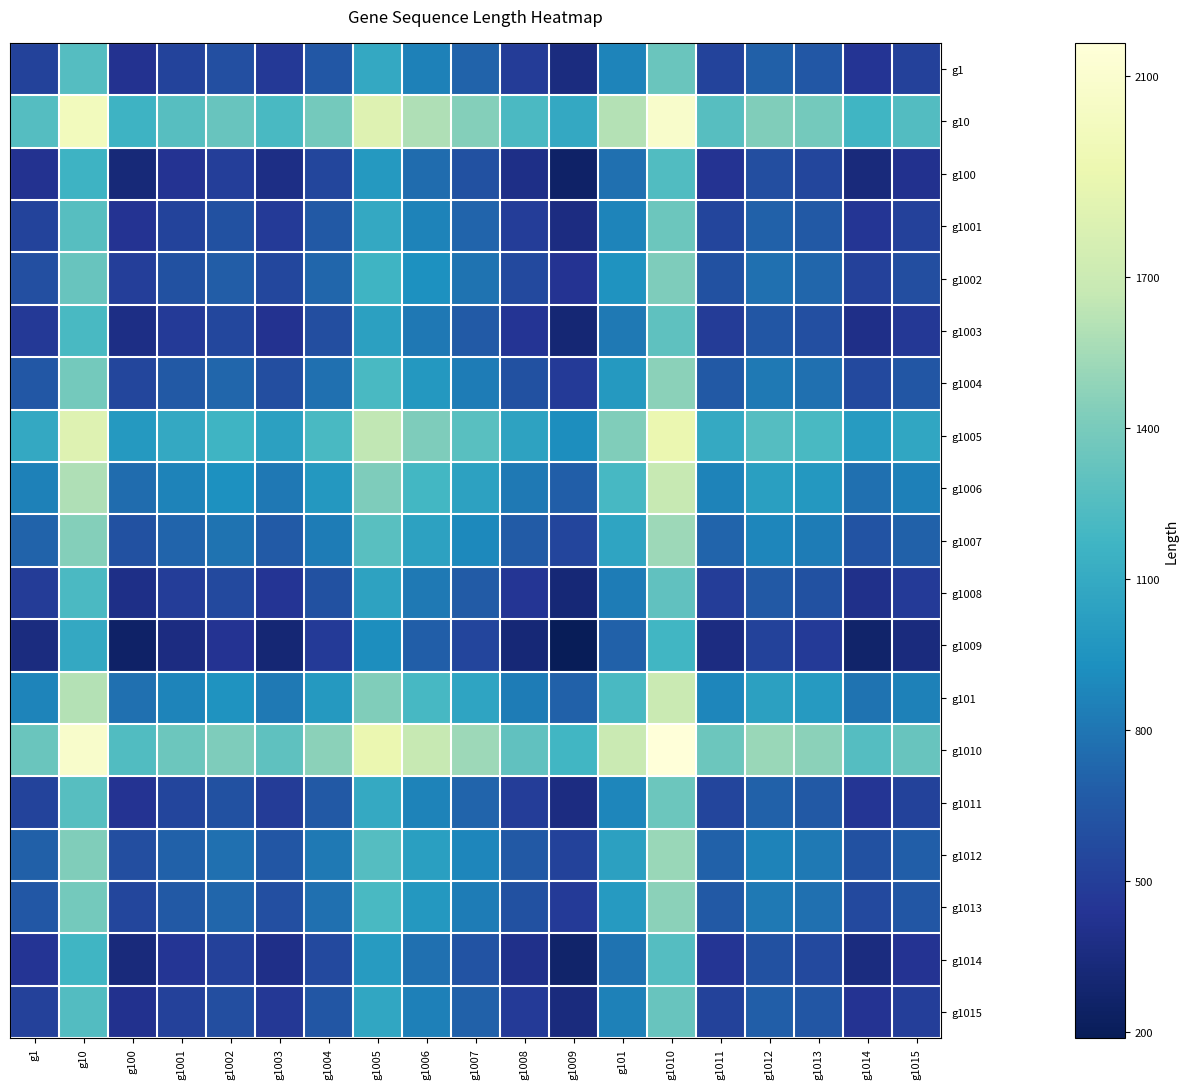

At which category is the sum across all series the highest?

g1010